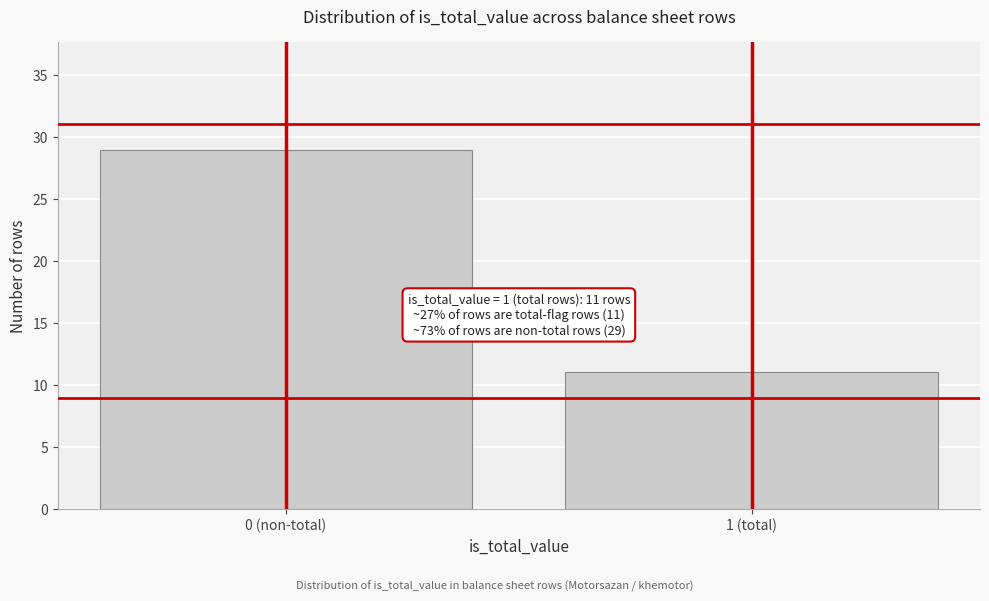

Reading right to left, transcribe all the data shown in this chart.

1 (total)=11	0 (non-total)=29